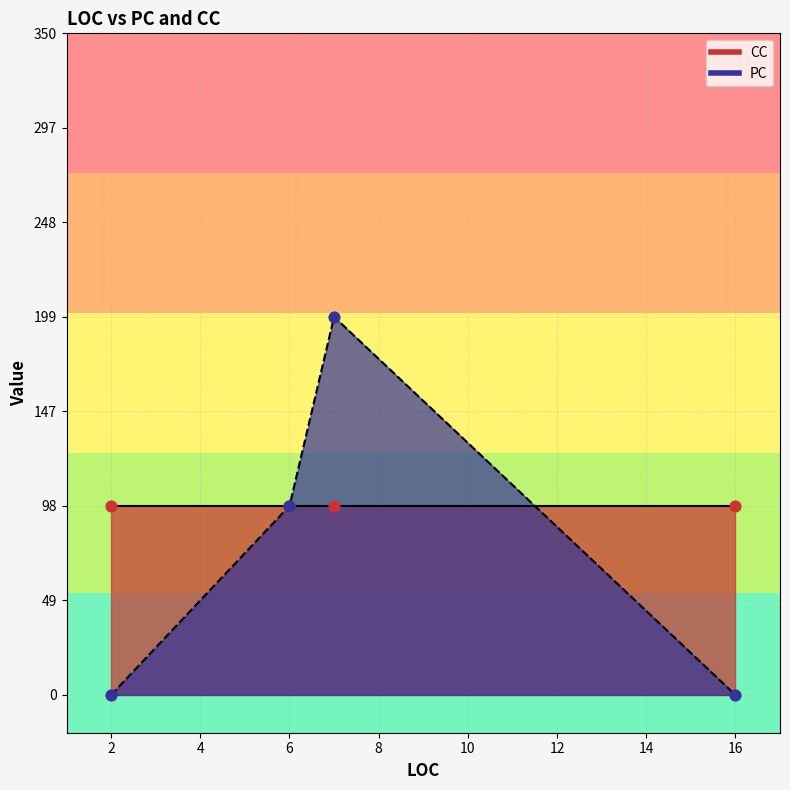

At which category is the sum across all series the highest?

7